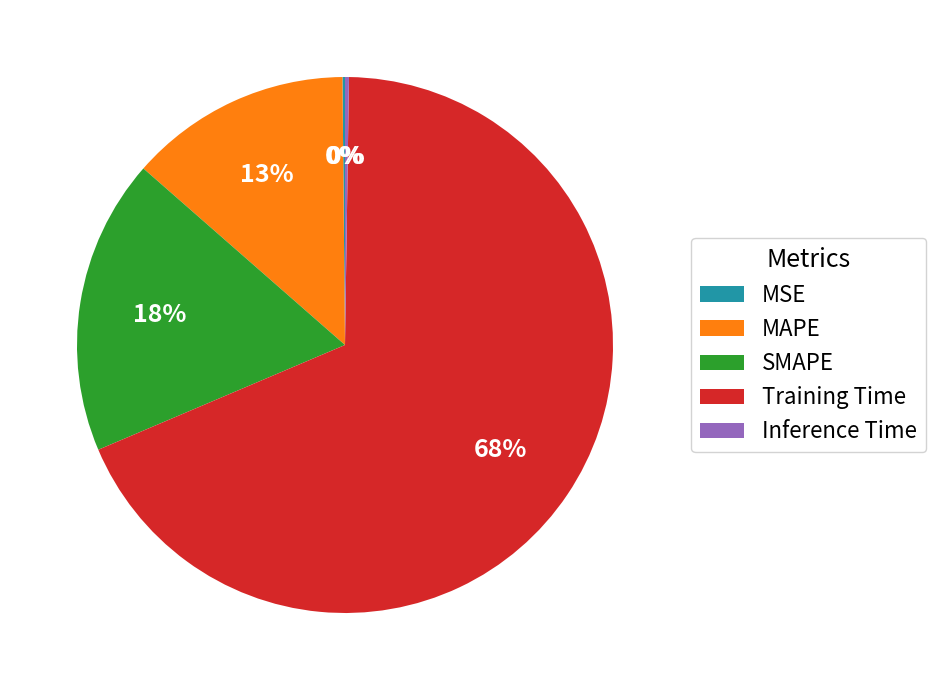

The MAPE slice represents 13% of the pie. True or false?

True